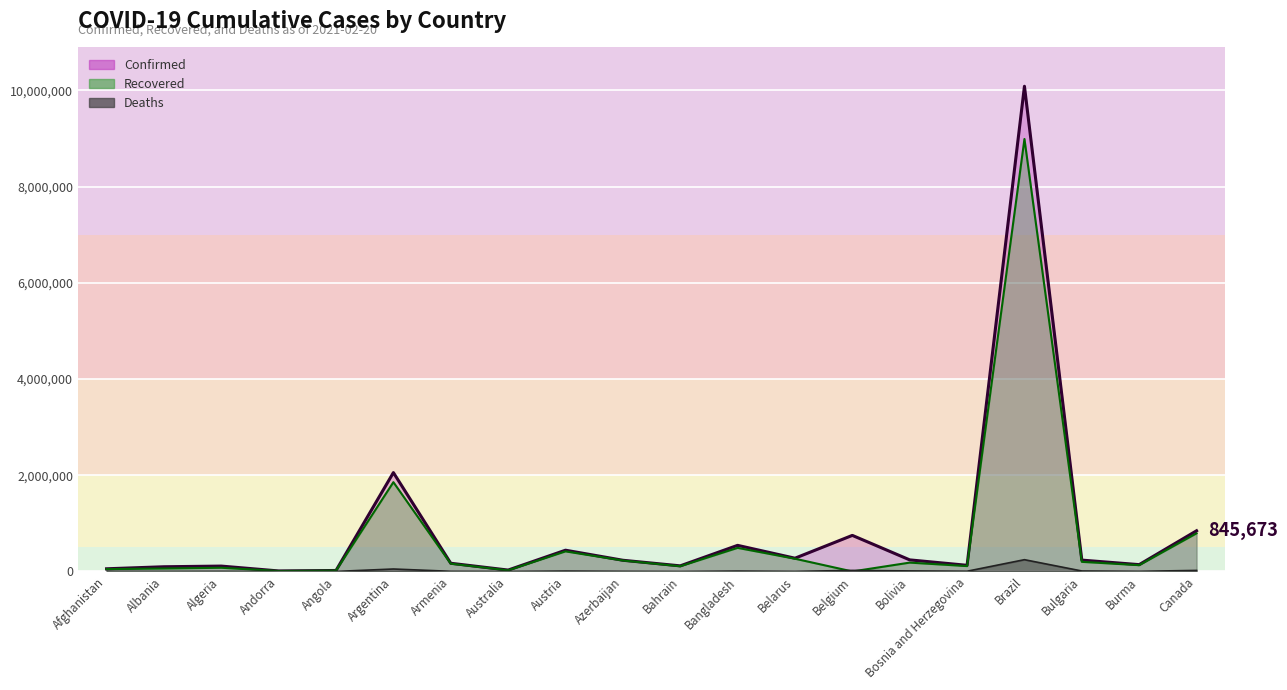

Rank the categories by Deaths value from highest to lowest.

Brazil, Argentina, Belgium, Canada, Bolivia, Bulgaria, Austria, Bangladesh, Bosnia and Herzegovina, Burma, Azerbaijan, Armenia, Algeria, Afghanistan, Belarus, Albania, Australia, Angola, Bahrain, Andorra